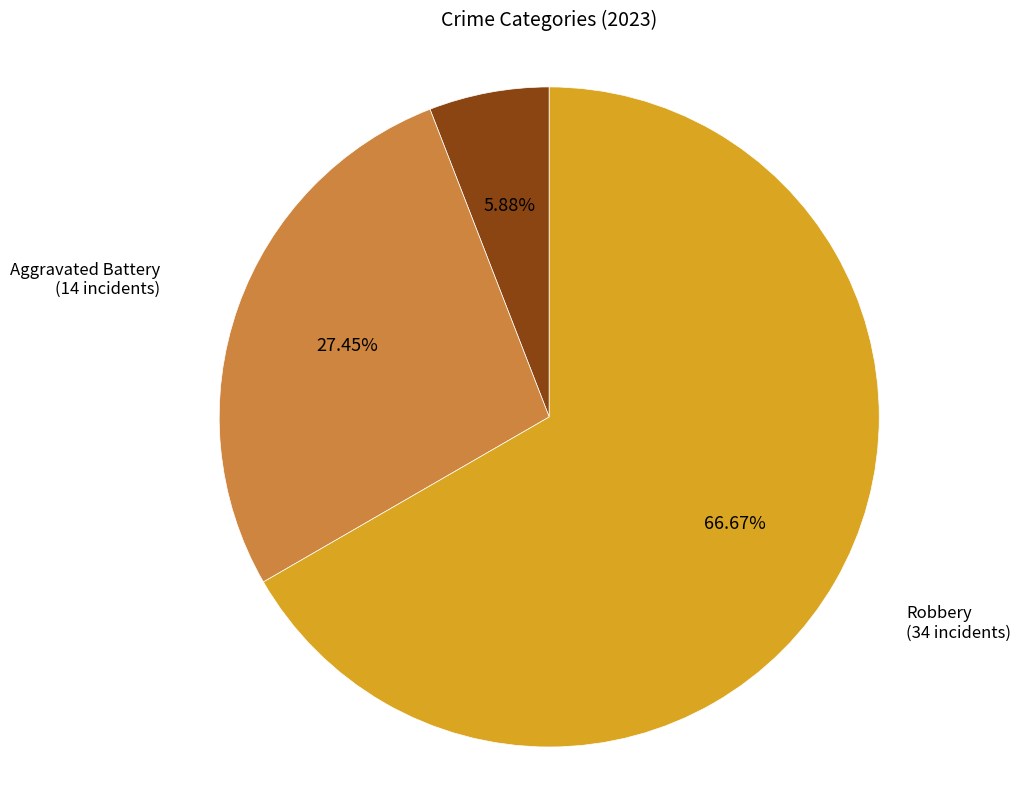

Which category has the biggest portion of the pie?

Robbery